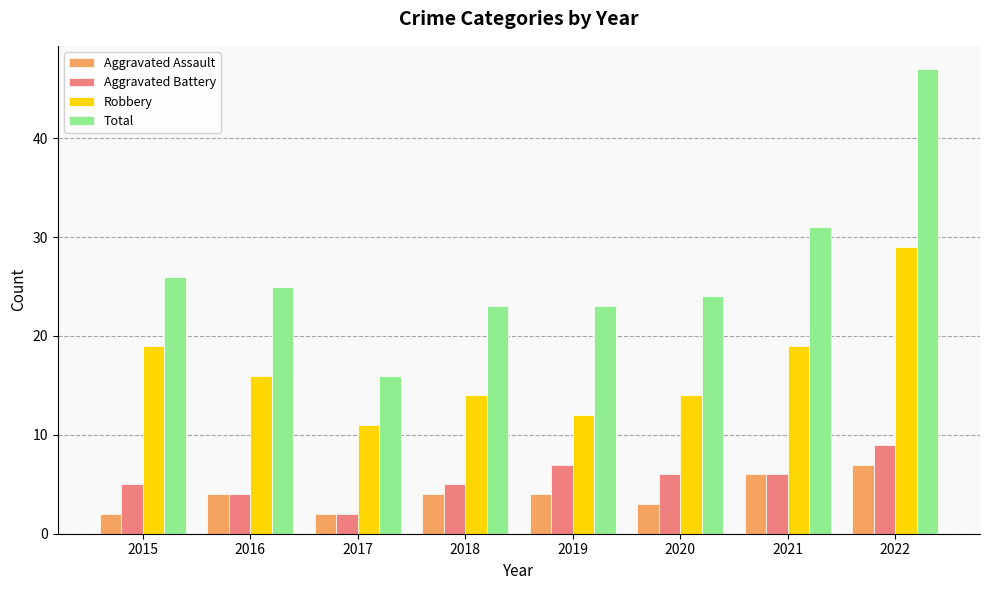

Which series has the widest spread of values?

Total